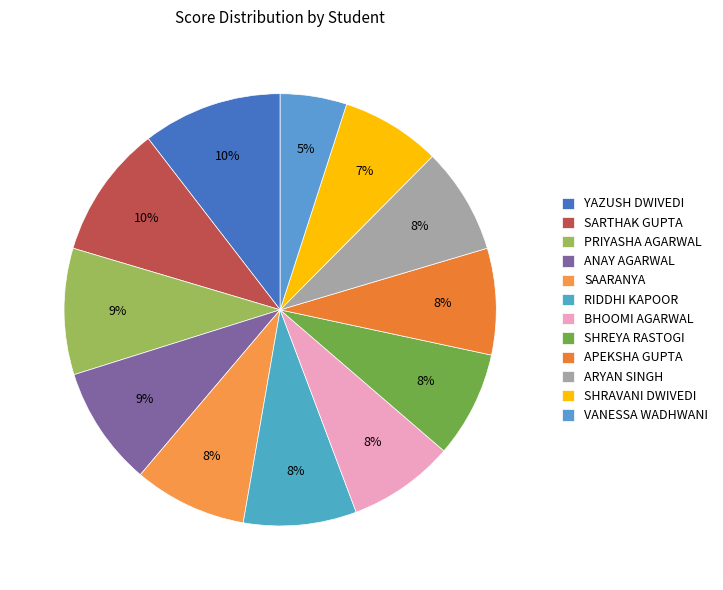

Does SHREYA RASTOGI account for over 50% of the chart?

No